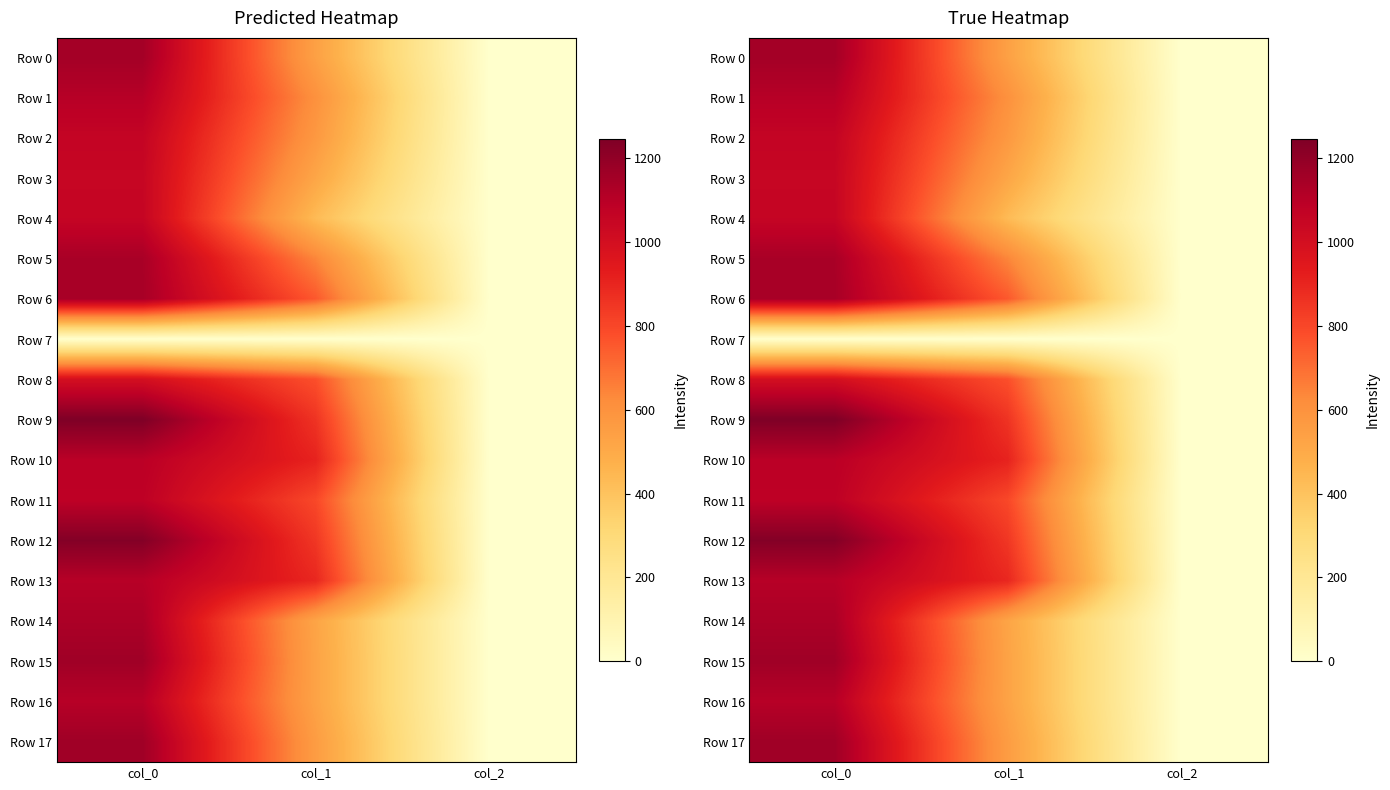

What is the average value of the Row 11 series?

627.3